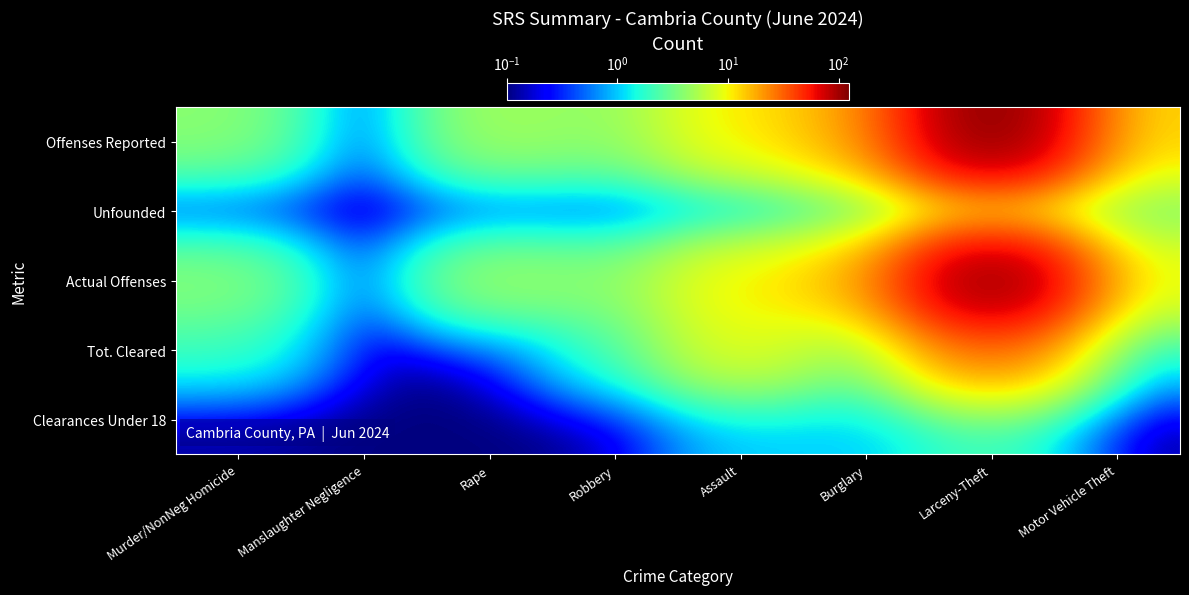

Which series has the largest range (max minus min)?

Offenses Reported